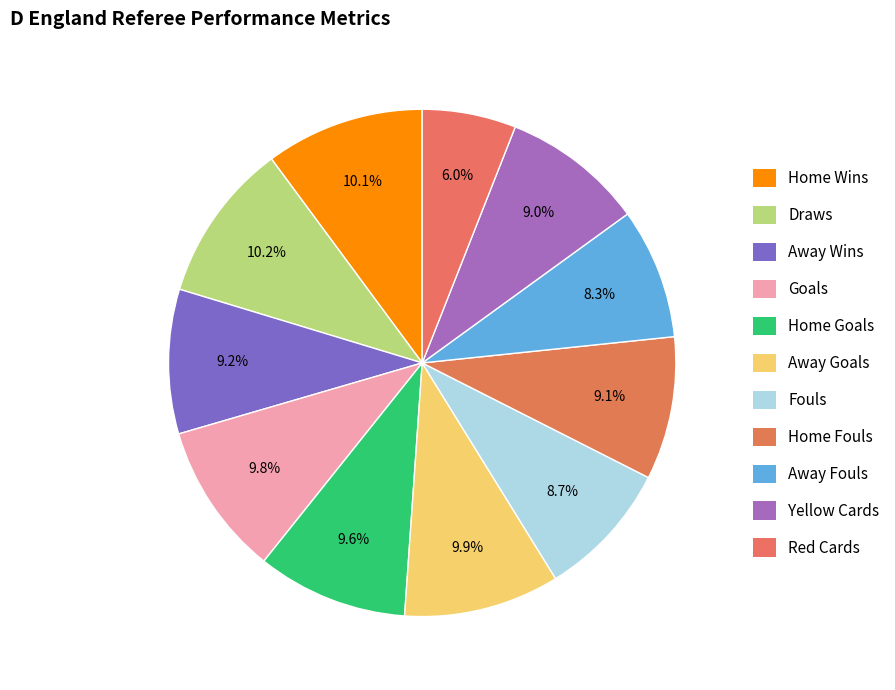

To the nearest percent, what is the difference between the largest and smallest slice percentages?

4%